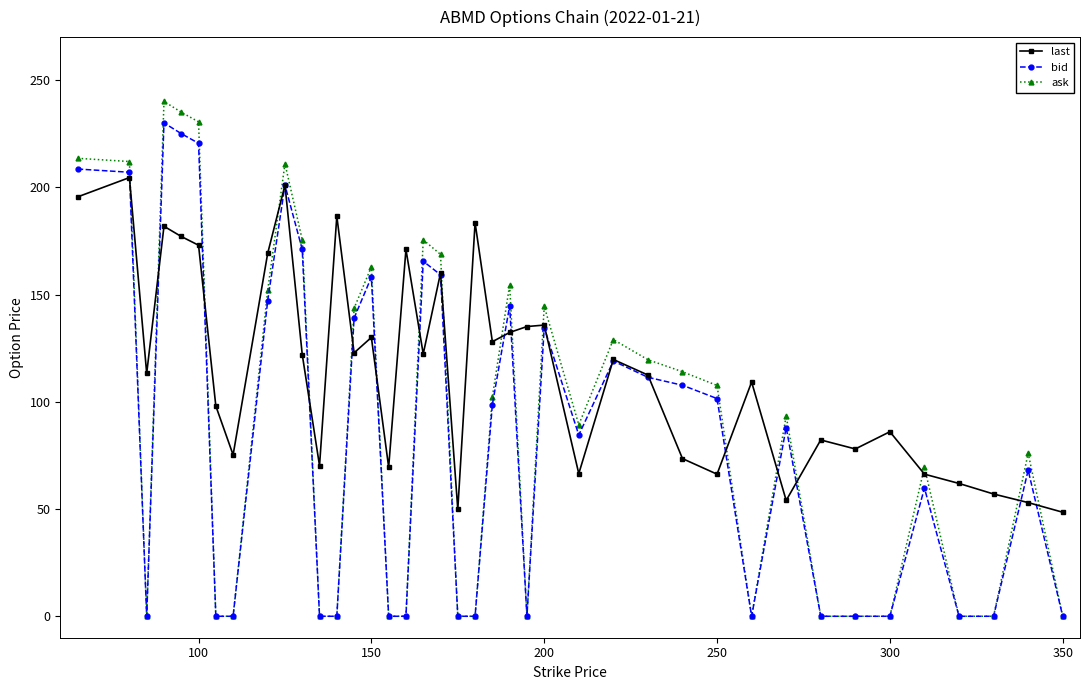

At how many categories does at least one series exceed 103?

25